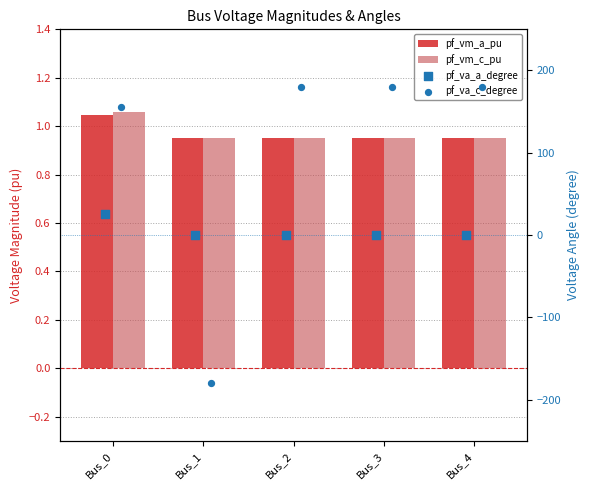

Which series contains the lowest Y value?

pf_va_c_degree